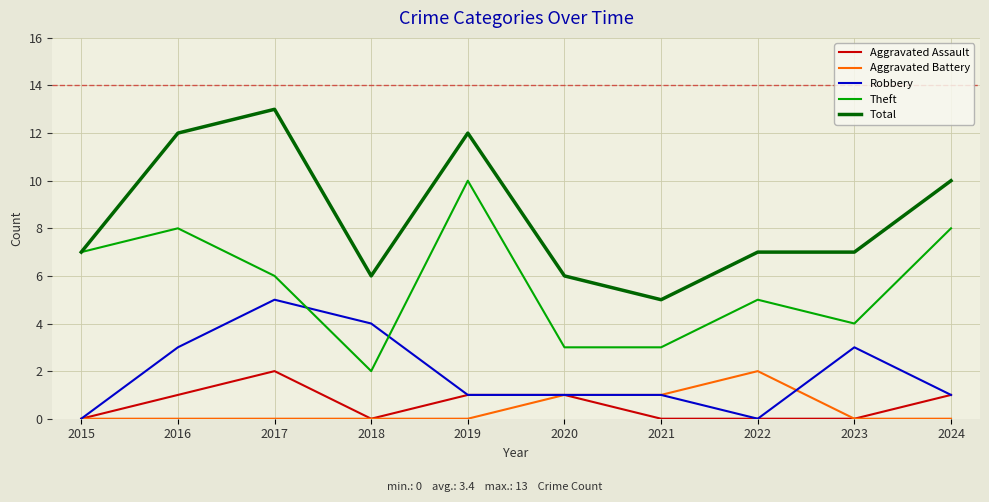

What is the difference between the highest and lowest values at 2024?

10